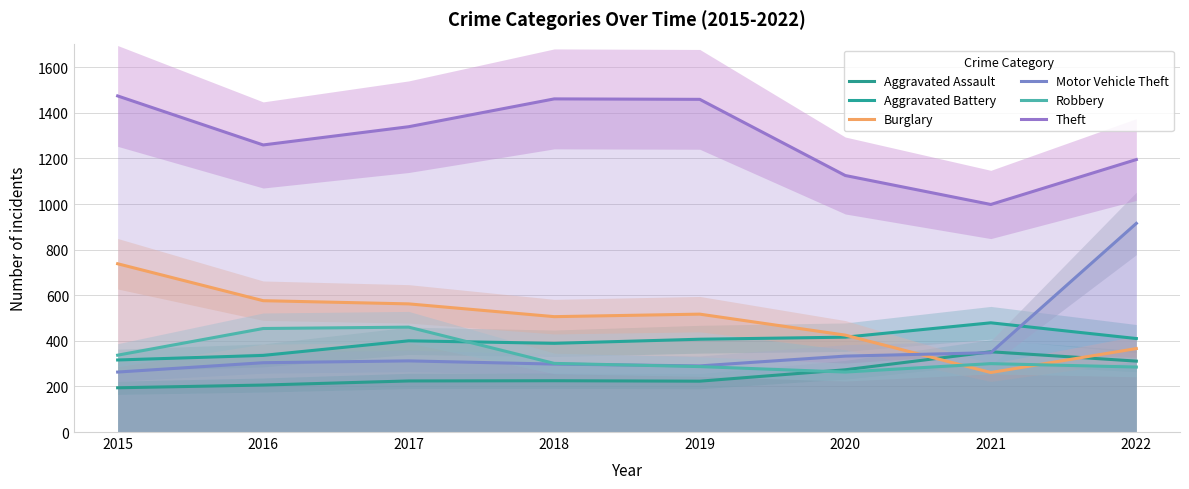

How many interior local valleys does the Aggravated Assault series have?

1